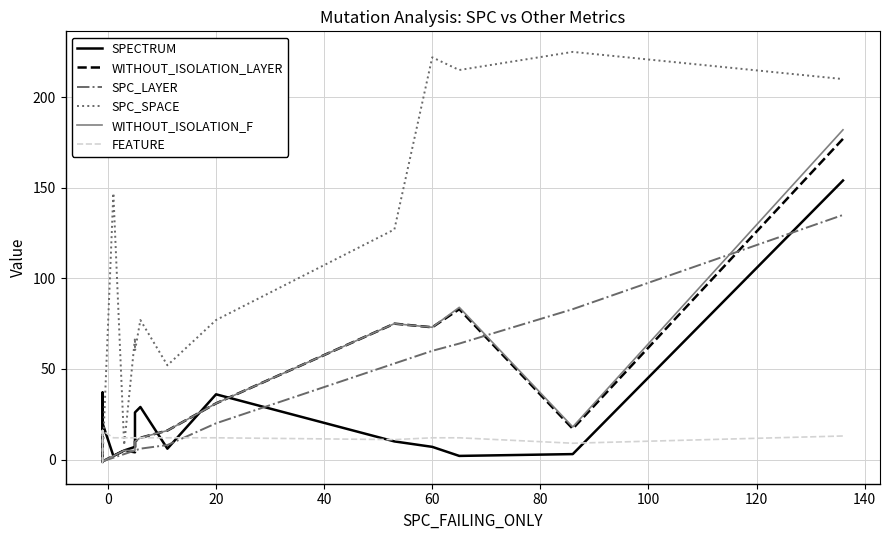

Is this an area chart (filled region under the line)?

No